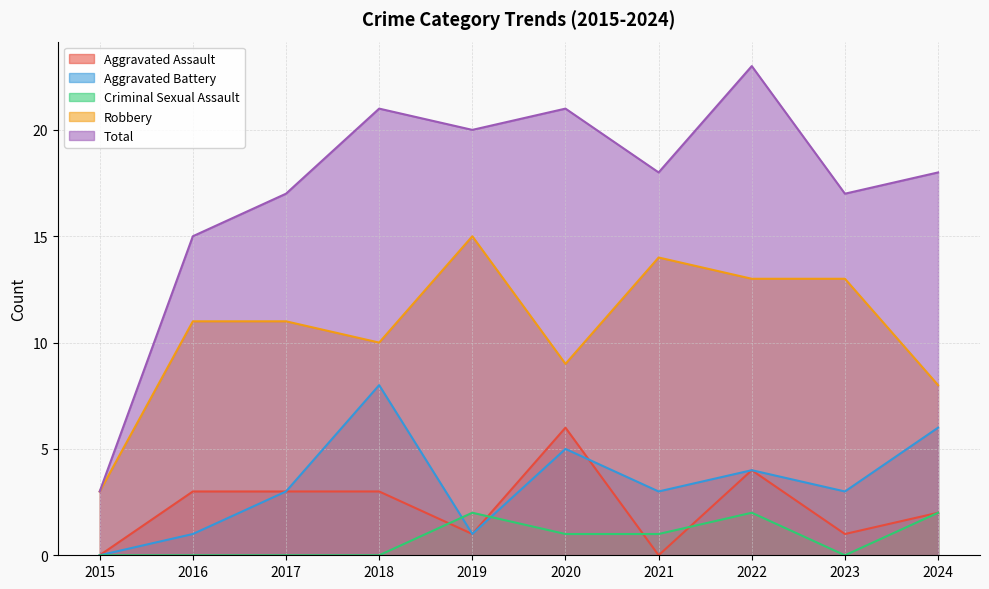

The Aggravated Battery series shows 1 at 2016. True or false?

False